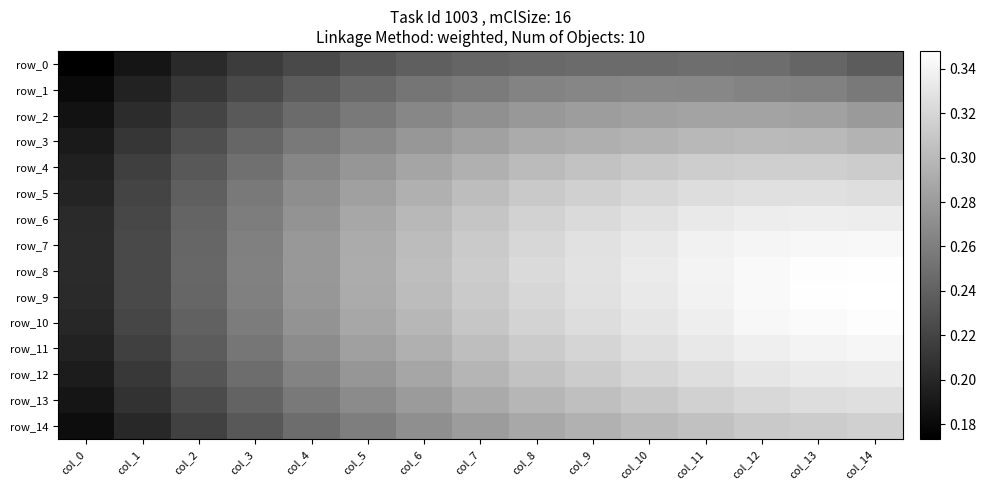

Which series has the largest range (max minus min)?

row_10